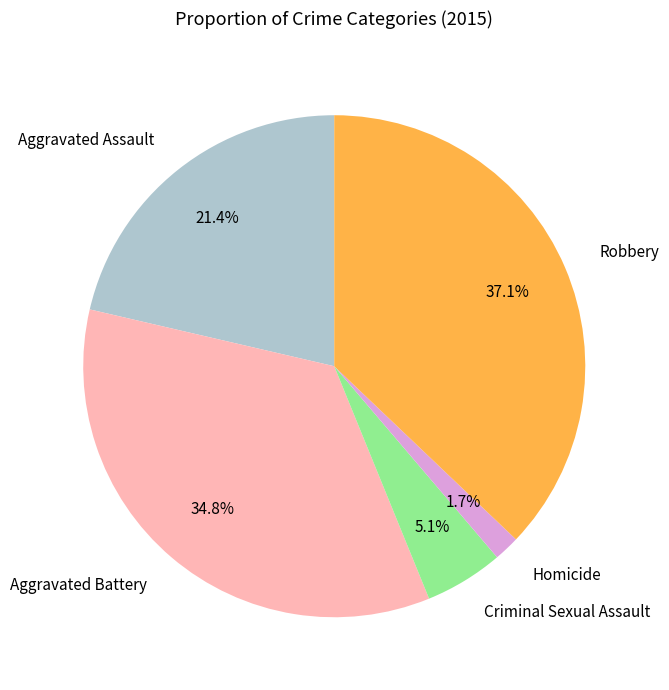

Between Robbery and Aggravated Battery, which is larger?

Robbery